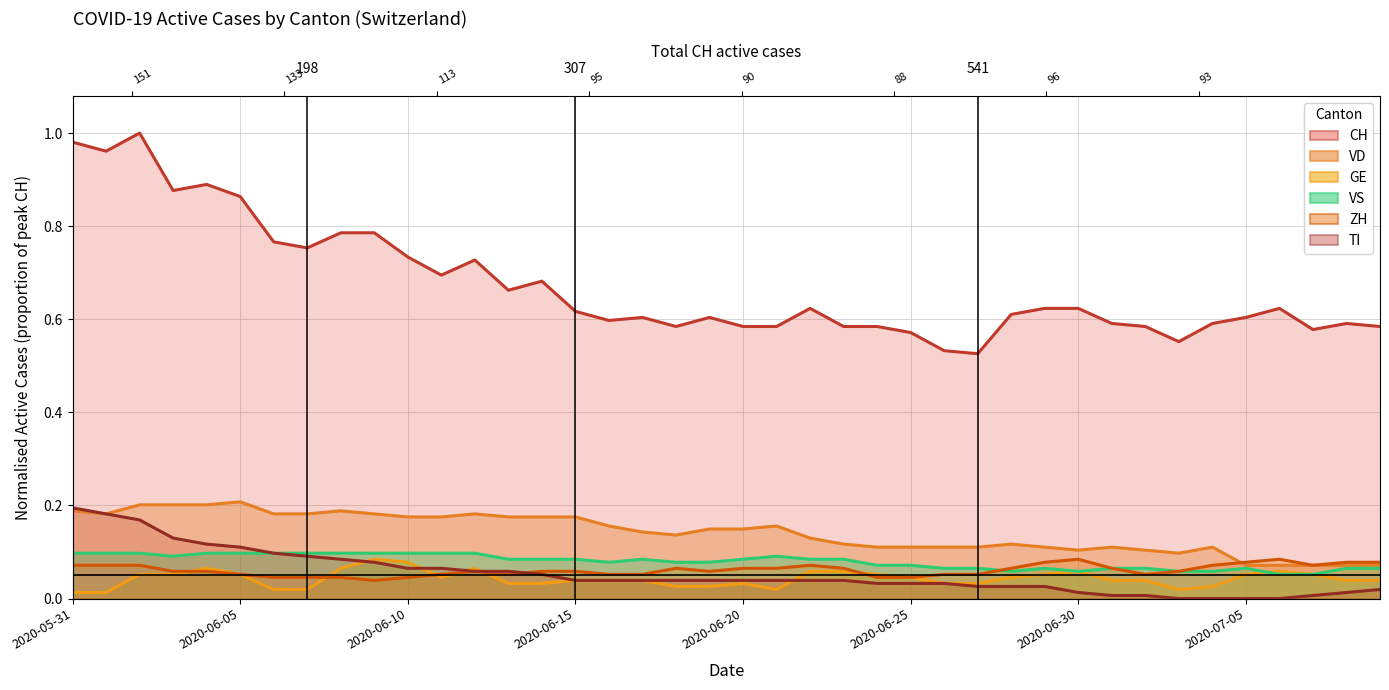

True or false: VS and TI cross at least once.

False